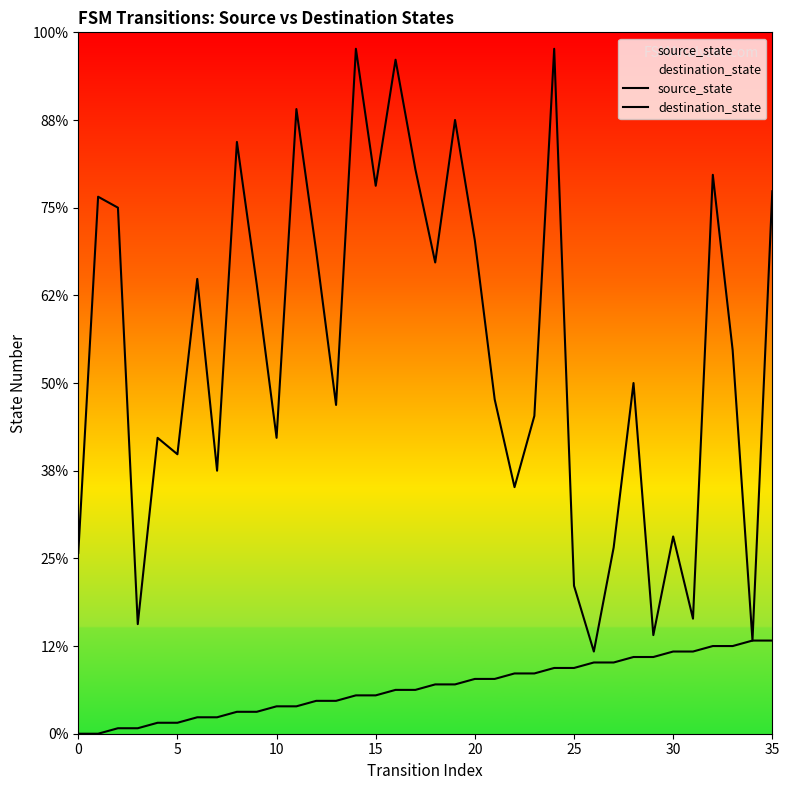

Which series has the largest total across all categories?

destination_state